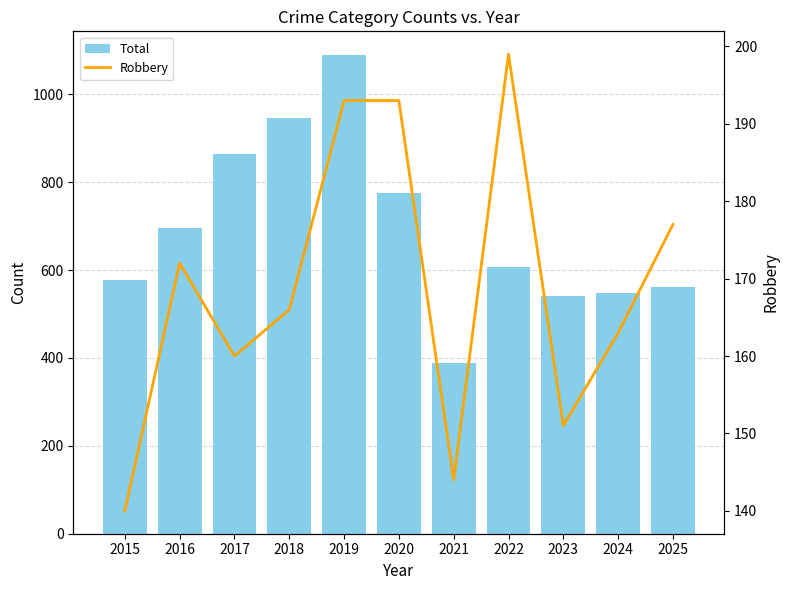

Is it true that Robbery equals 151 at 2023?

True